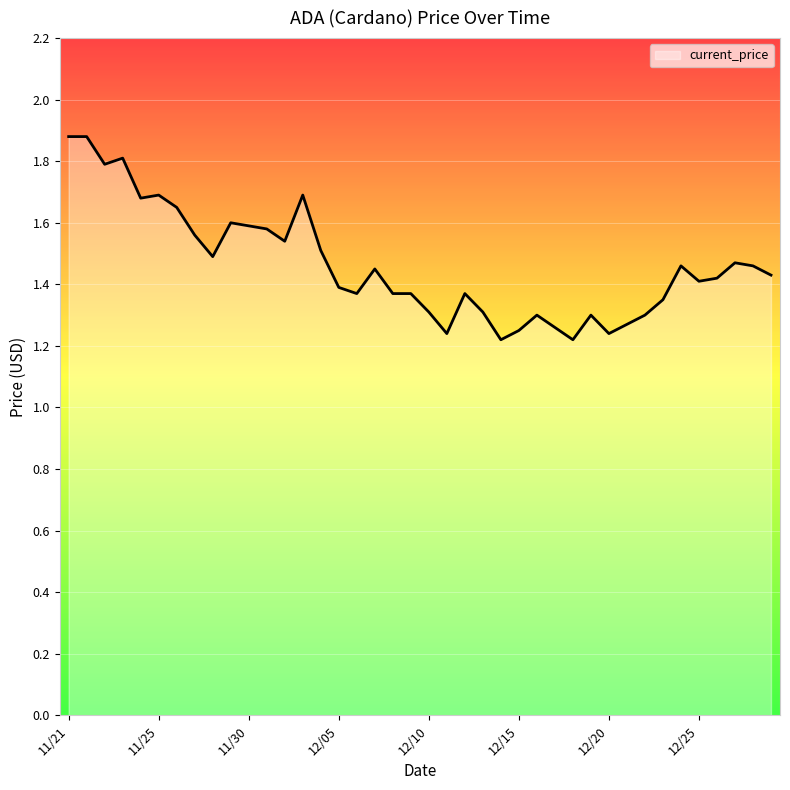

What is the maximum value shown in the chart?

1.9